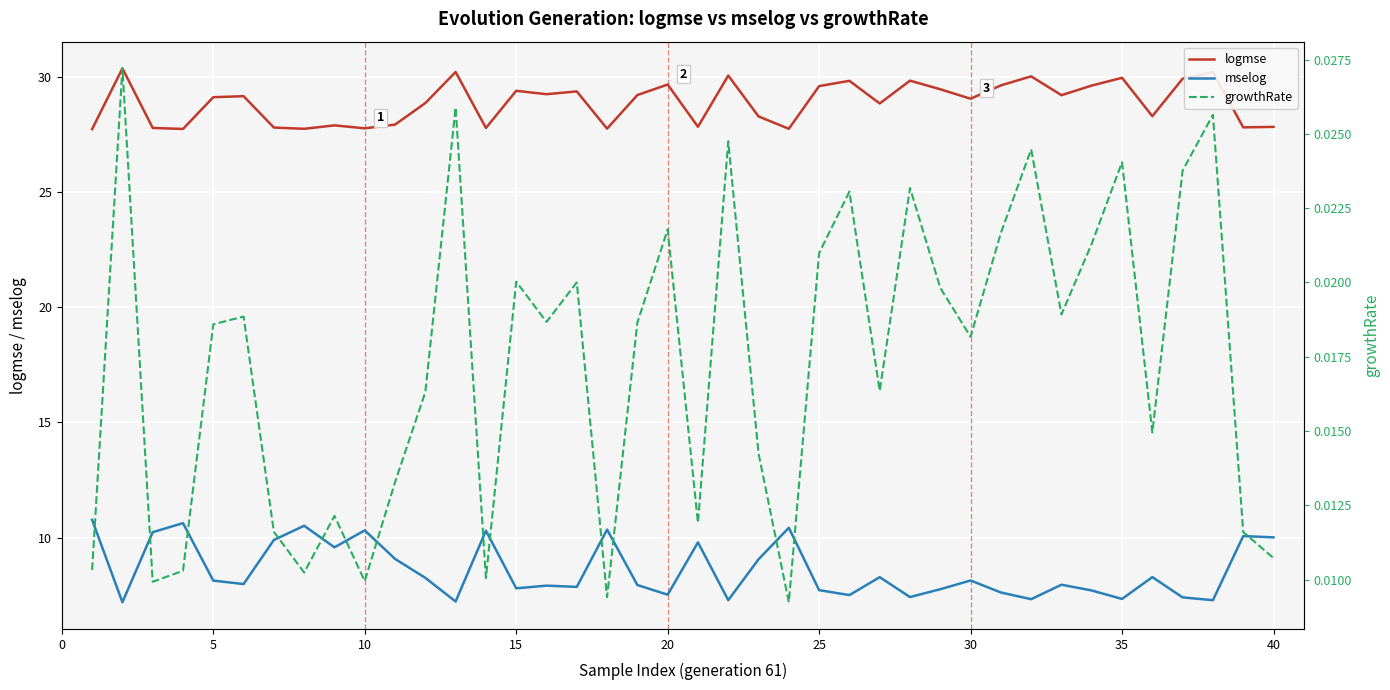

Is it true that logmse equals 10.8 at 20?

False